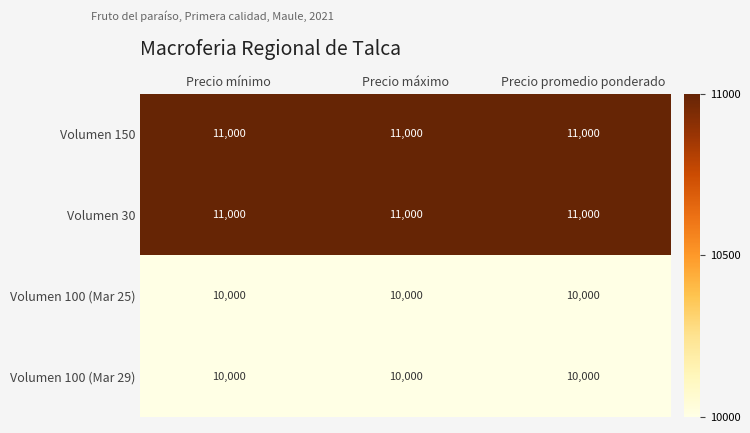

What is the spread (max minus min) of values at Precio máximo?

1000